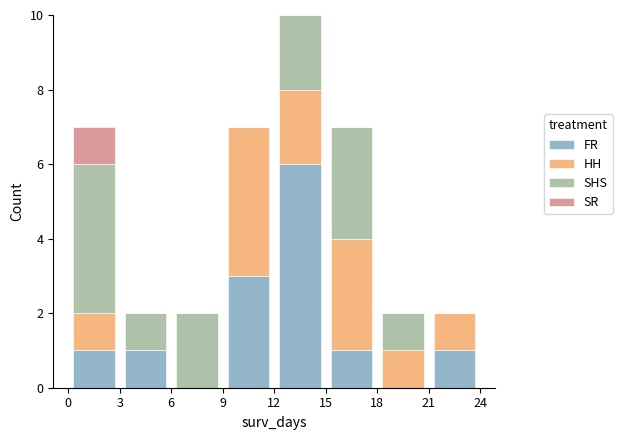

What is the total height of the stacked bar covering 15 to 18 on the x-axis? The values are not printed on the chart, so give them approximately, as read against the axis.

7